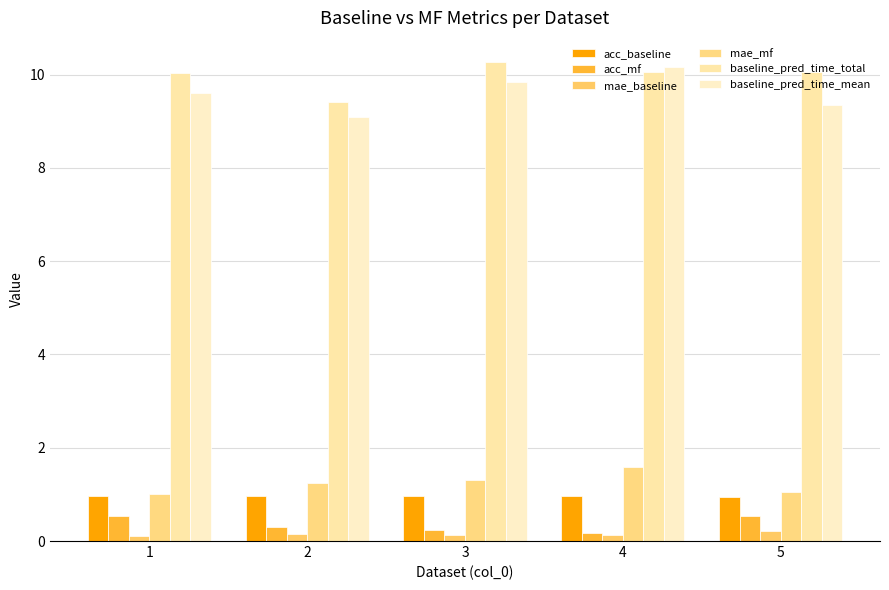

What is the highest value of the baseline_pred_time_total series?

10.3